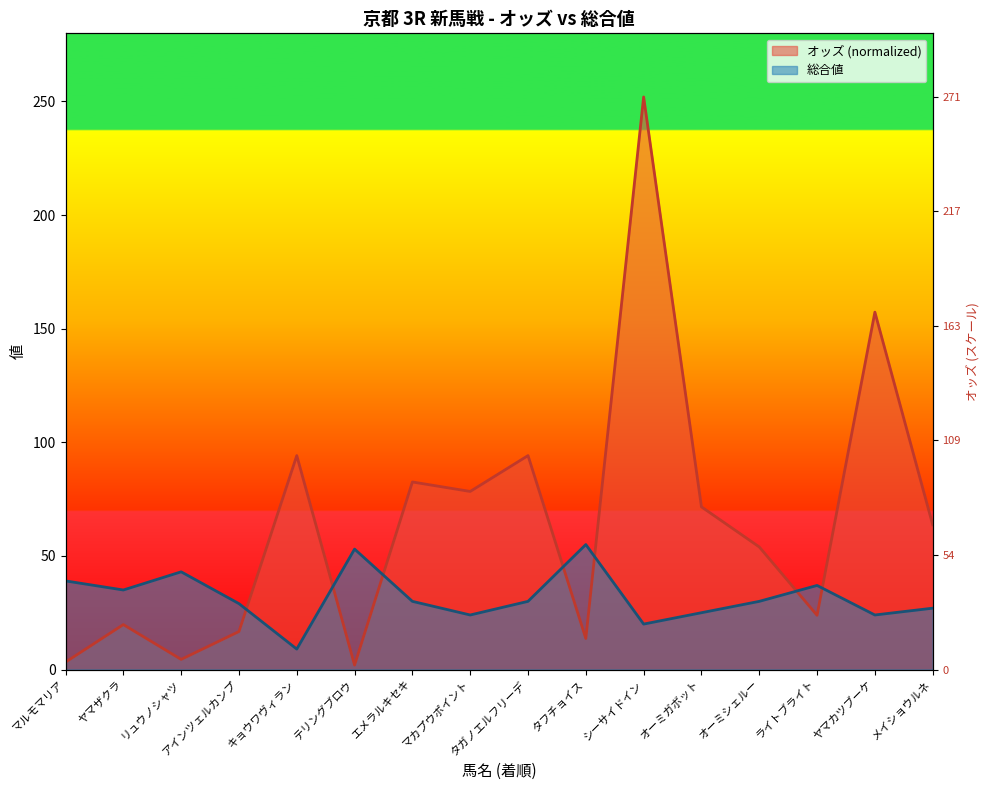

At which category does 総合値 reach its first local valley?

ヤマザクラ